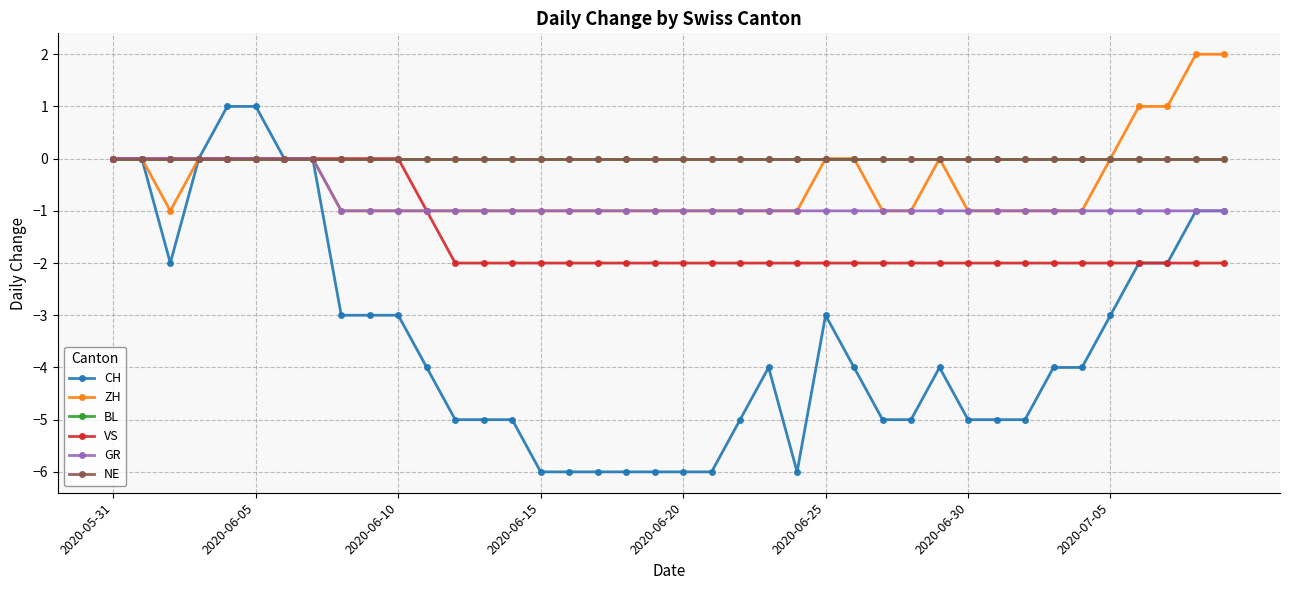

True or false: NE and GR cross at least once.

False